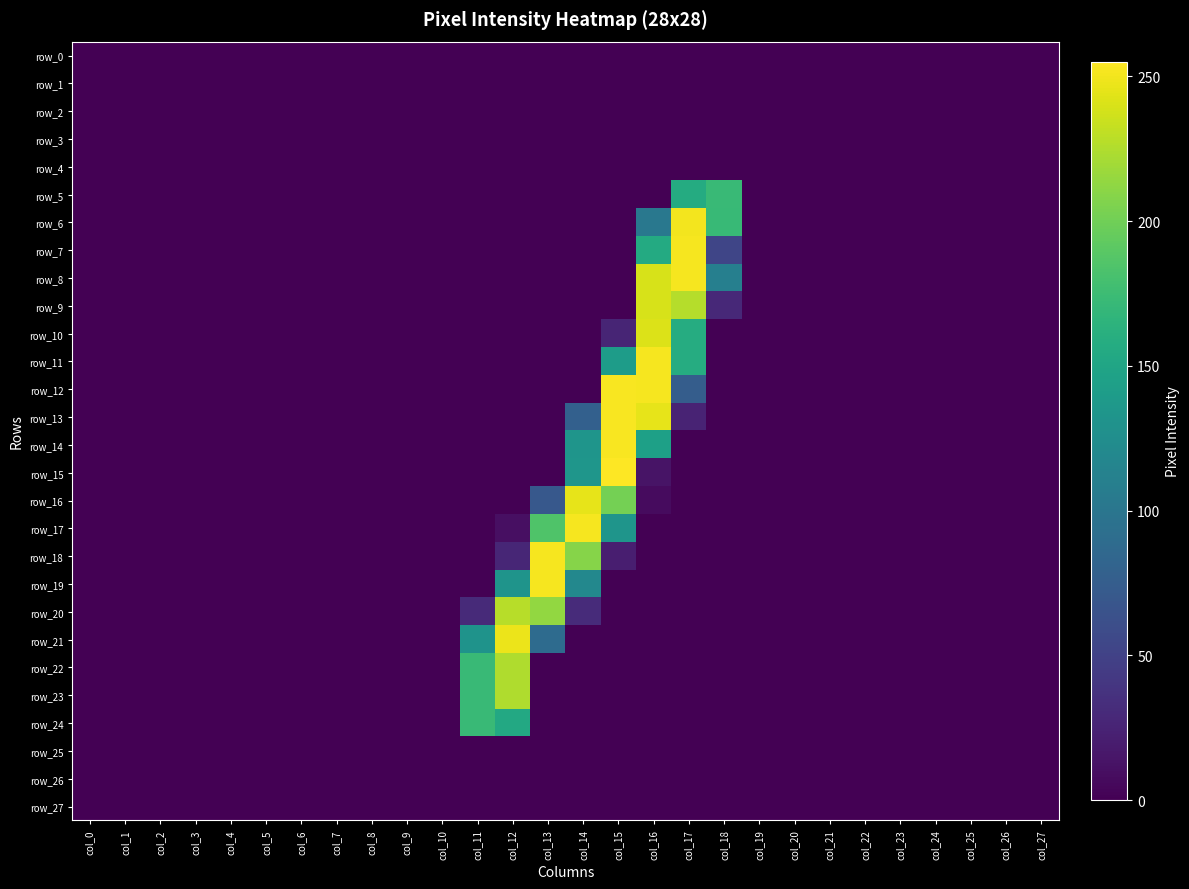

At which category does the chart reach its peak across all series?

col_15